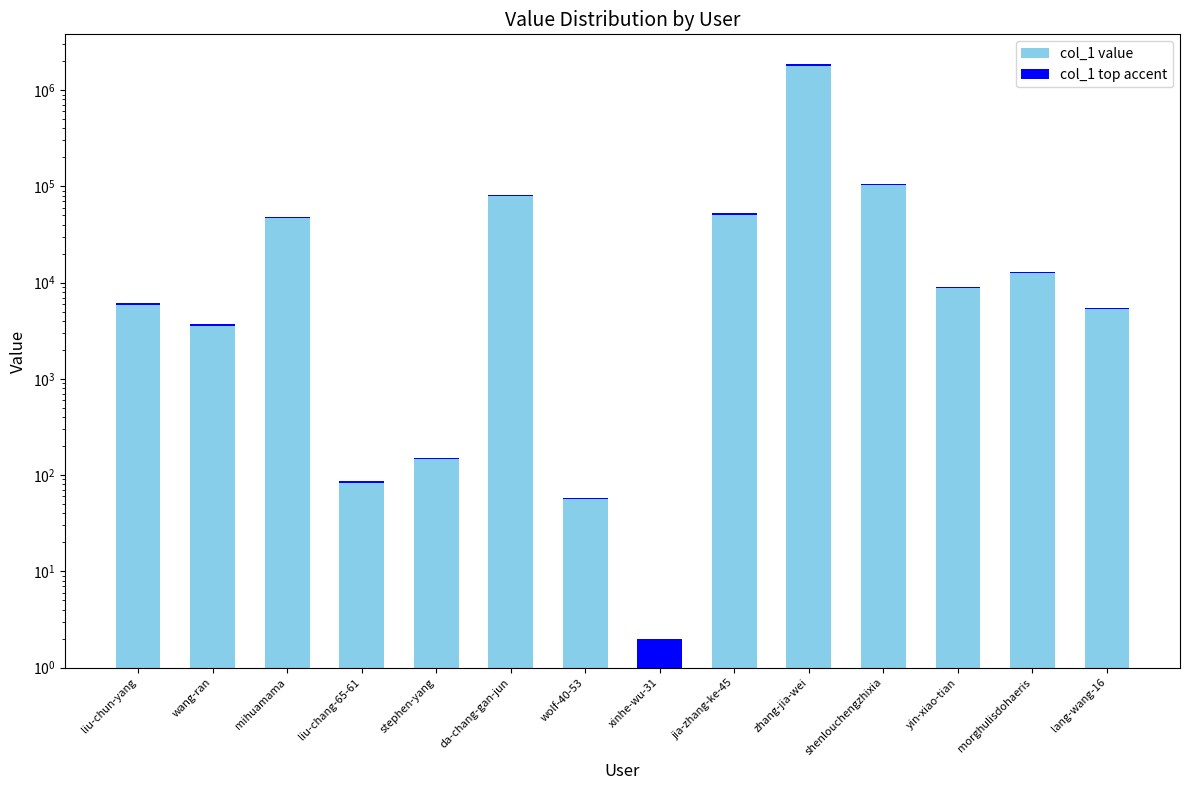

Which has a higher value, liu-chun-yang or xinhe-wu-31?

liu-chun-yang